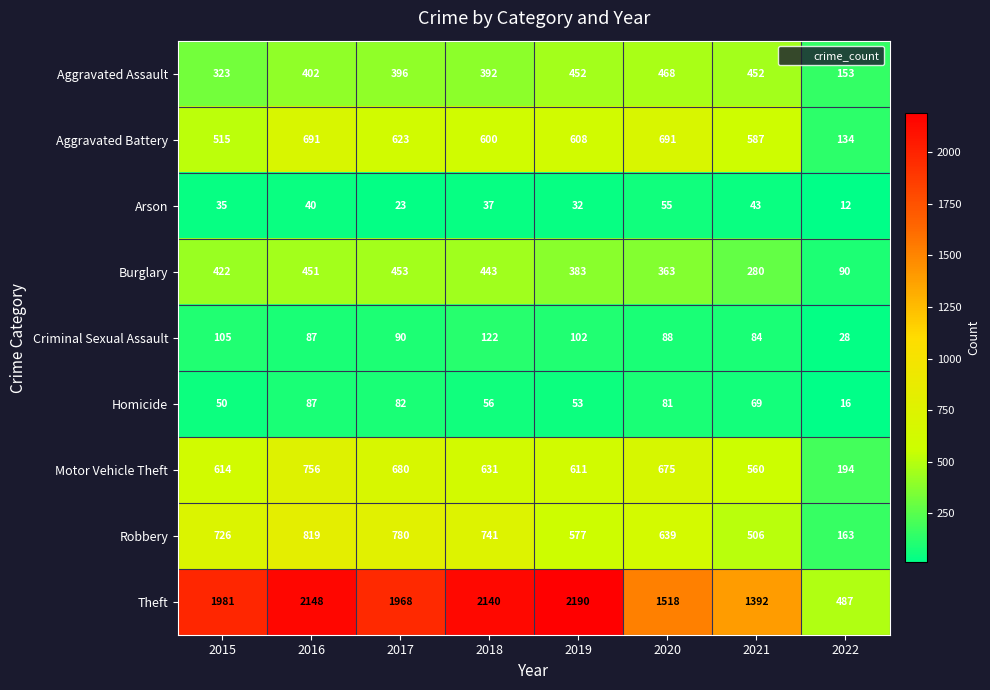

Read the Theft value at 2020, to the nearest 10.

1520